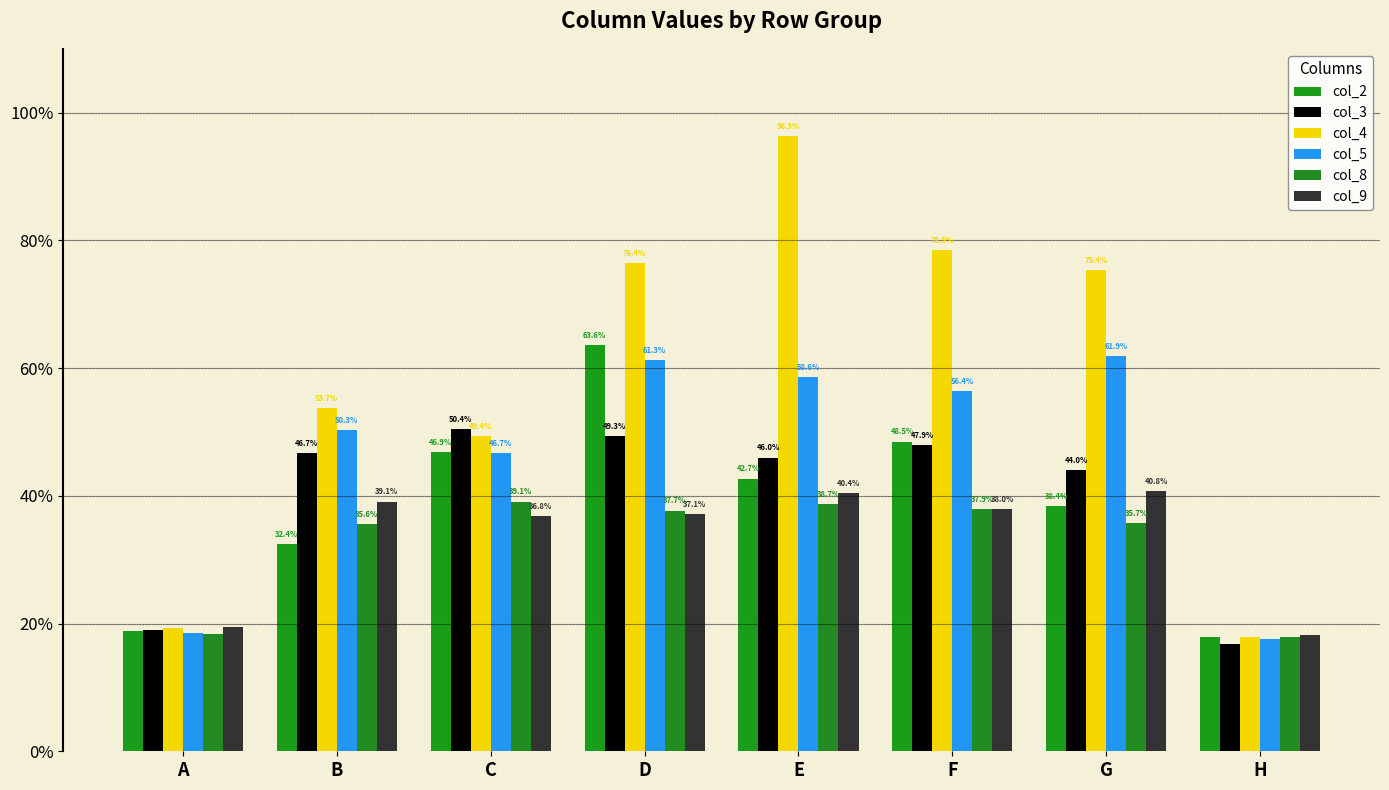

What is the highest value of the col_8 series?

0.4